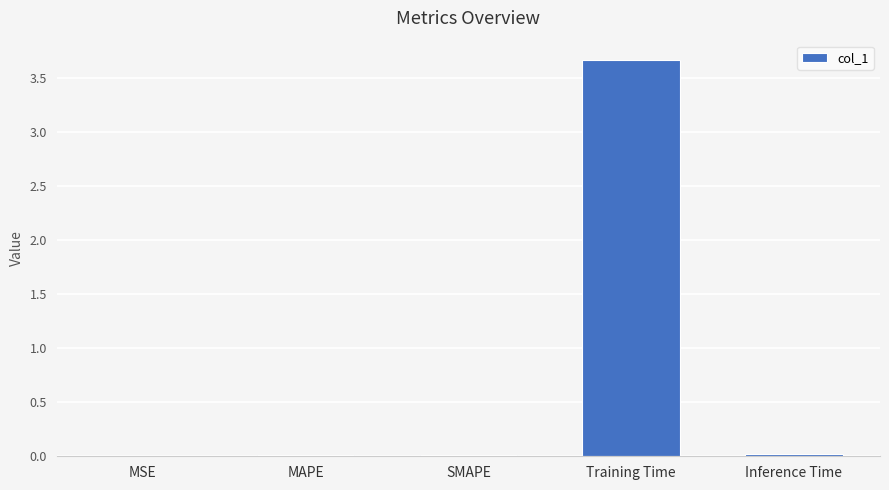

The chart shows a value of 3.7 at Training Time. True or false?

True